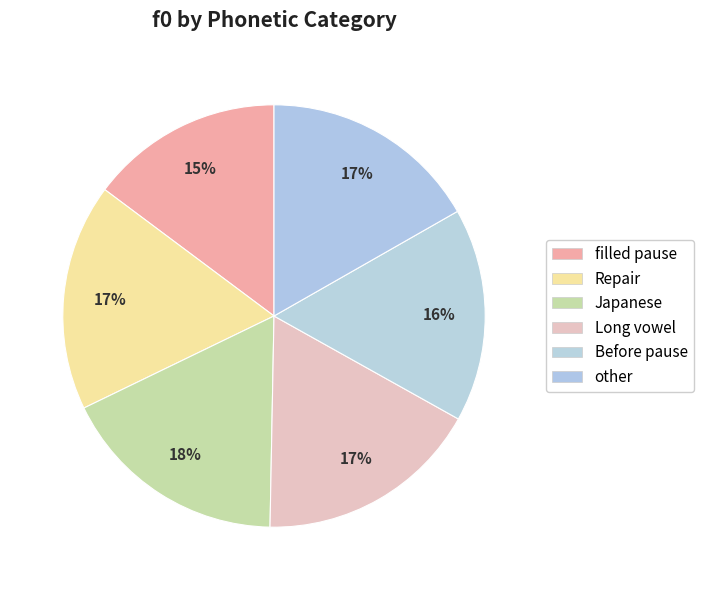

Does filled pause represent more than half of the total?

No